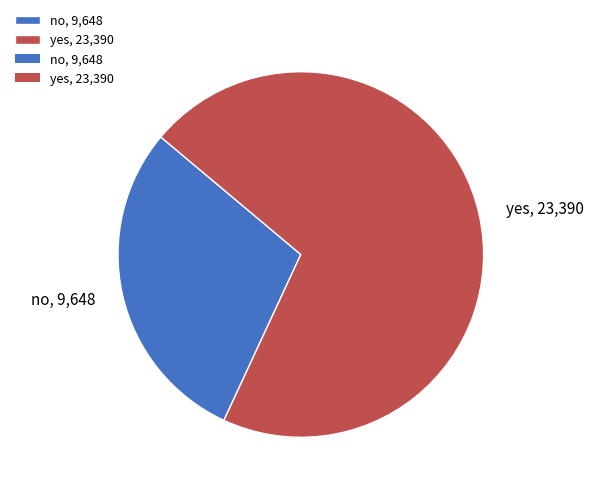

Rank the categories by value from lowest to highest.

no, yes